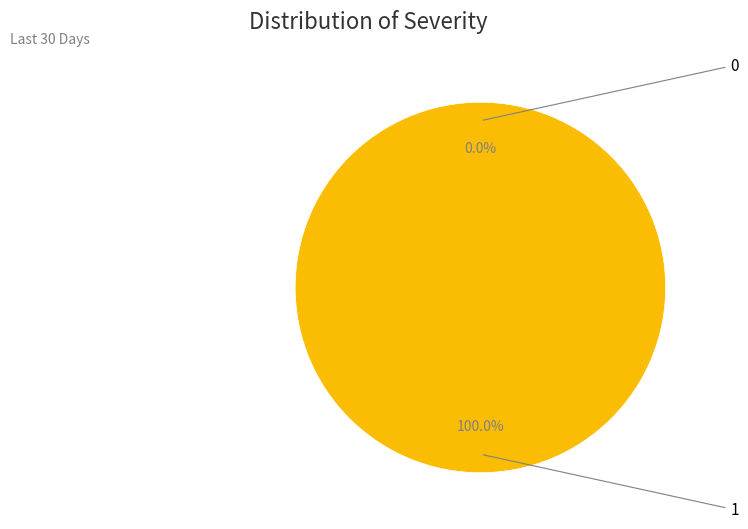

How many segments does this pie chart have?

2